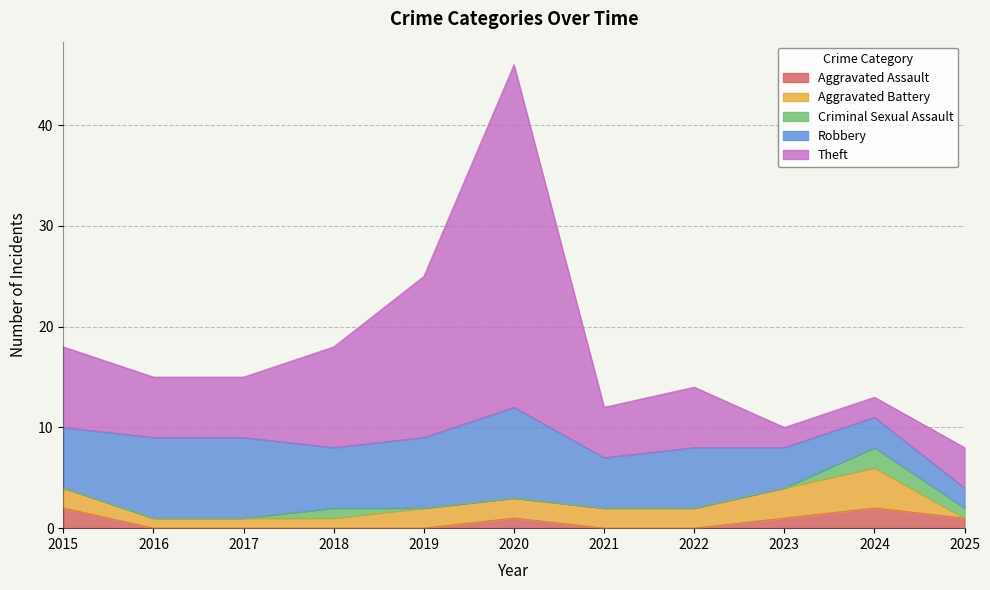

What is the total value across all series at 2015?

18